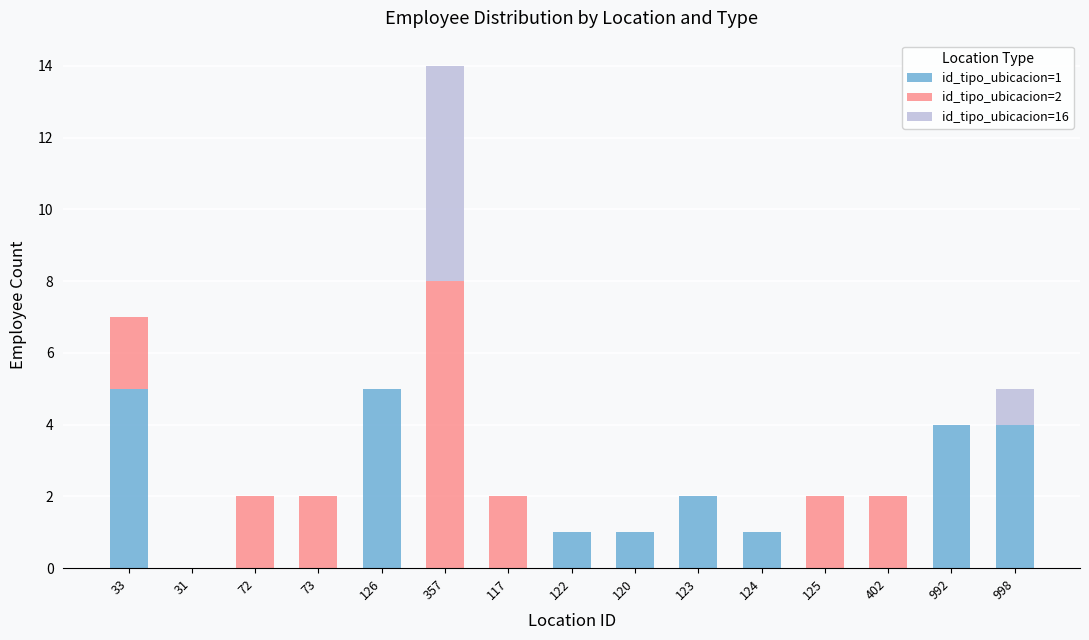

What is the total value across all series at 998?

5